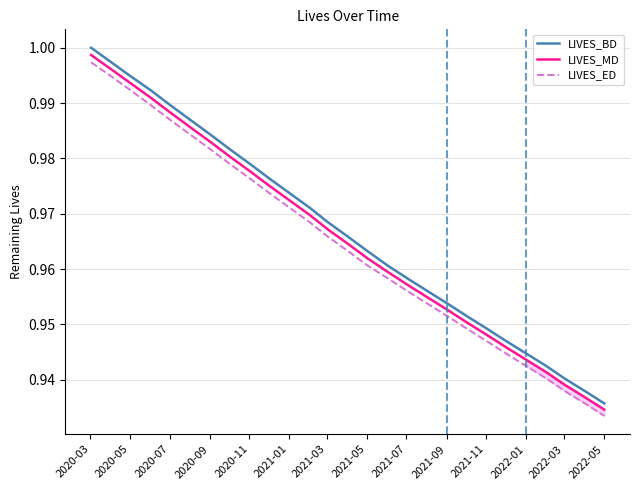

True or false: LIVES_BD and LIVES_ED intersect in this chart.

False